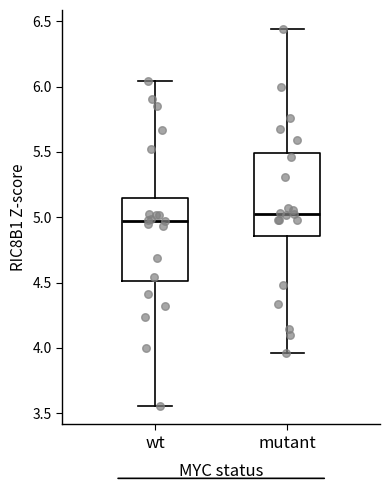

Reading left to right, read every box against the y-axis: the position of its median line, the range the box covers, and the ends of its whiskers. The values are not printed on the chart, so give them approximately, as read against the axis.

wt: median 4.95, box 4.50 to 5.15, whiskers 3.55 to 6.05
mutant: median 5.05, box 4.85 to 5.50, whiskers 3.95 to 6.45